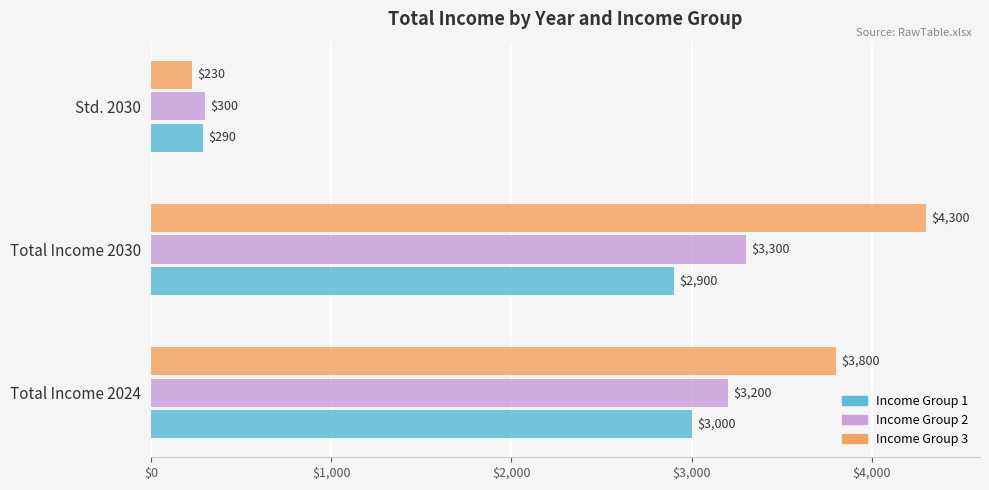

Rank the series at Total Income 2030 from lowest to highest value.

Income Group 1, Income Group 2, Income Group 3